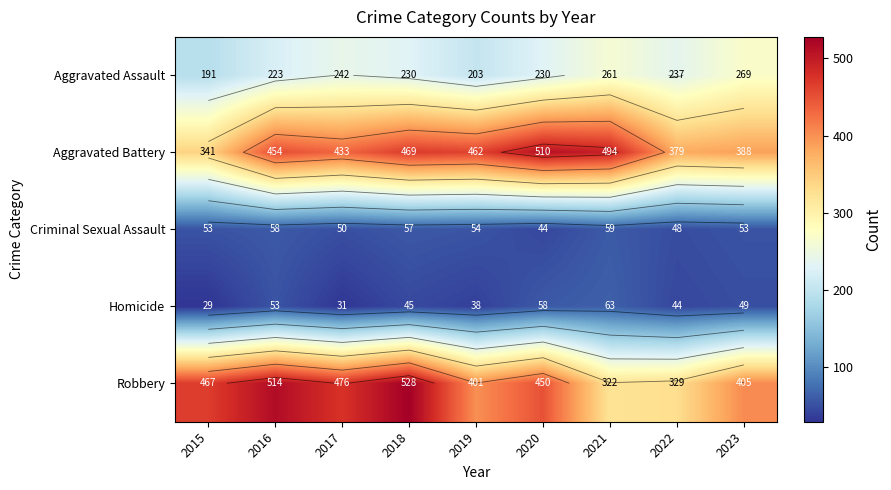

The value of Aggravated Battery at 2021 is 674. True or false?

False